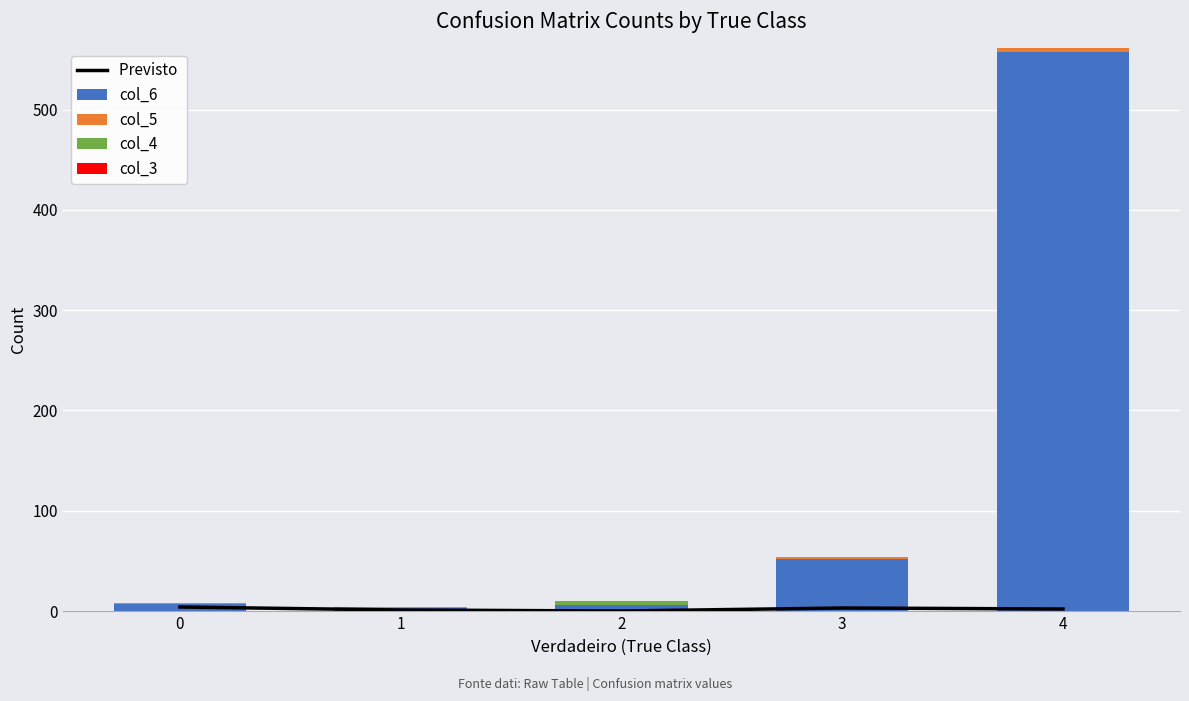

At which category does the chart reach its peak across all series?

4